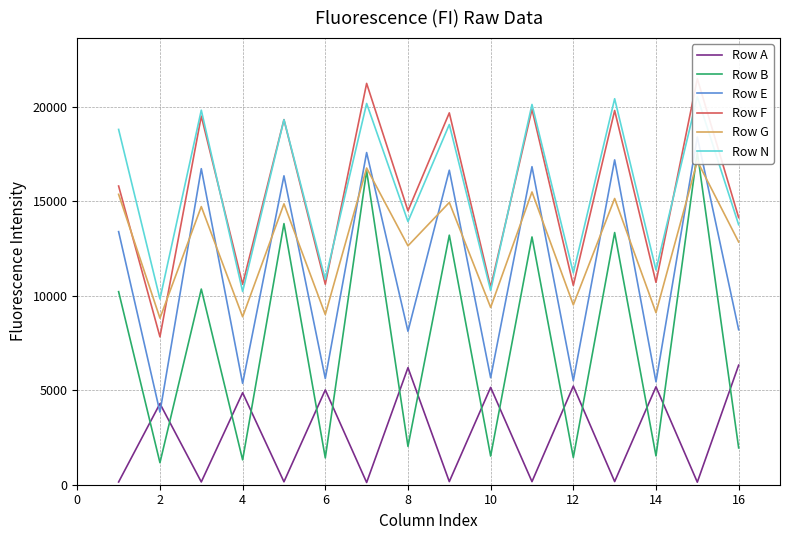

How many data points in Row B are less than 10209?

8